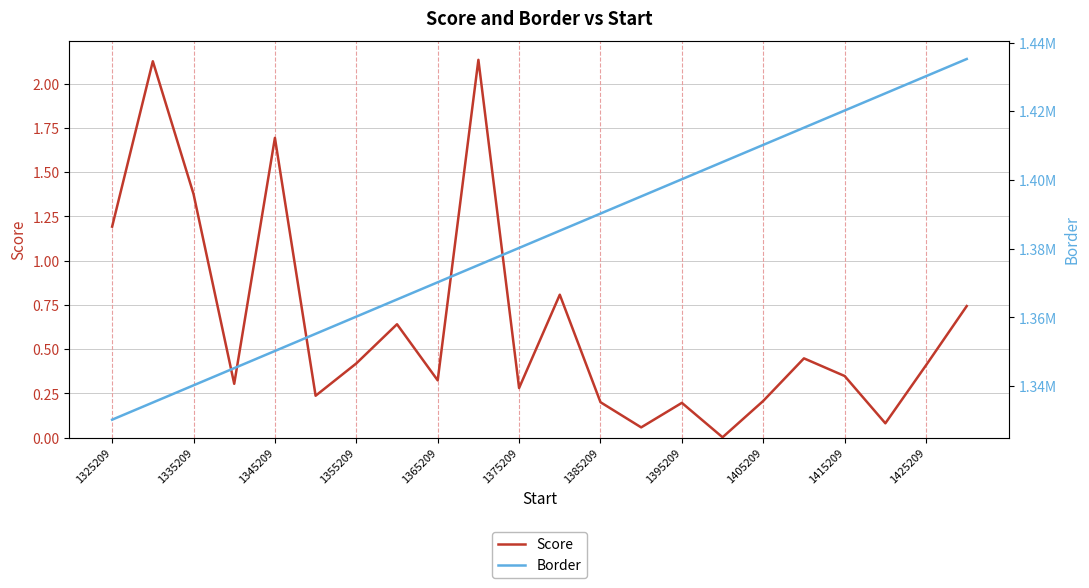

True or false: Score has a value of 0.3 at 1375209.

True